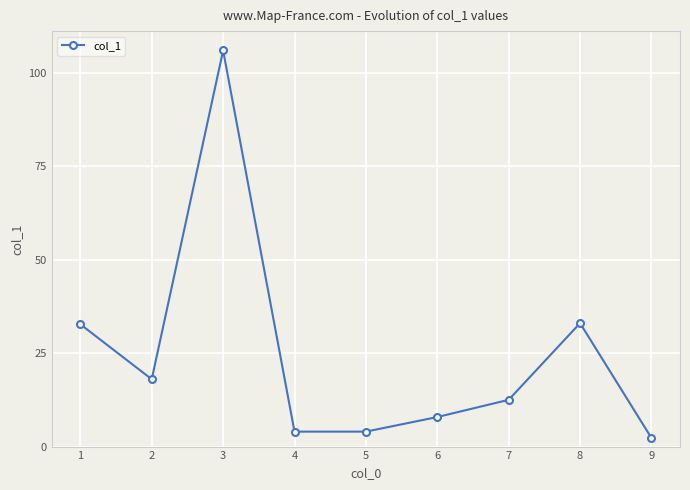

Approximately how many times larger is the value at 4 compared to 9?

1.7